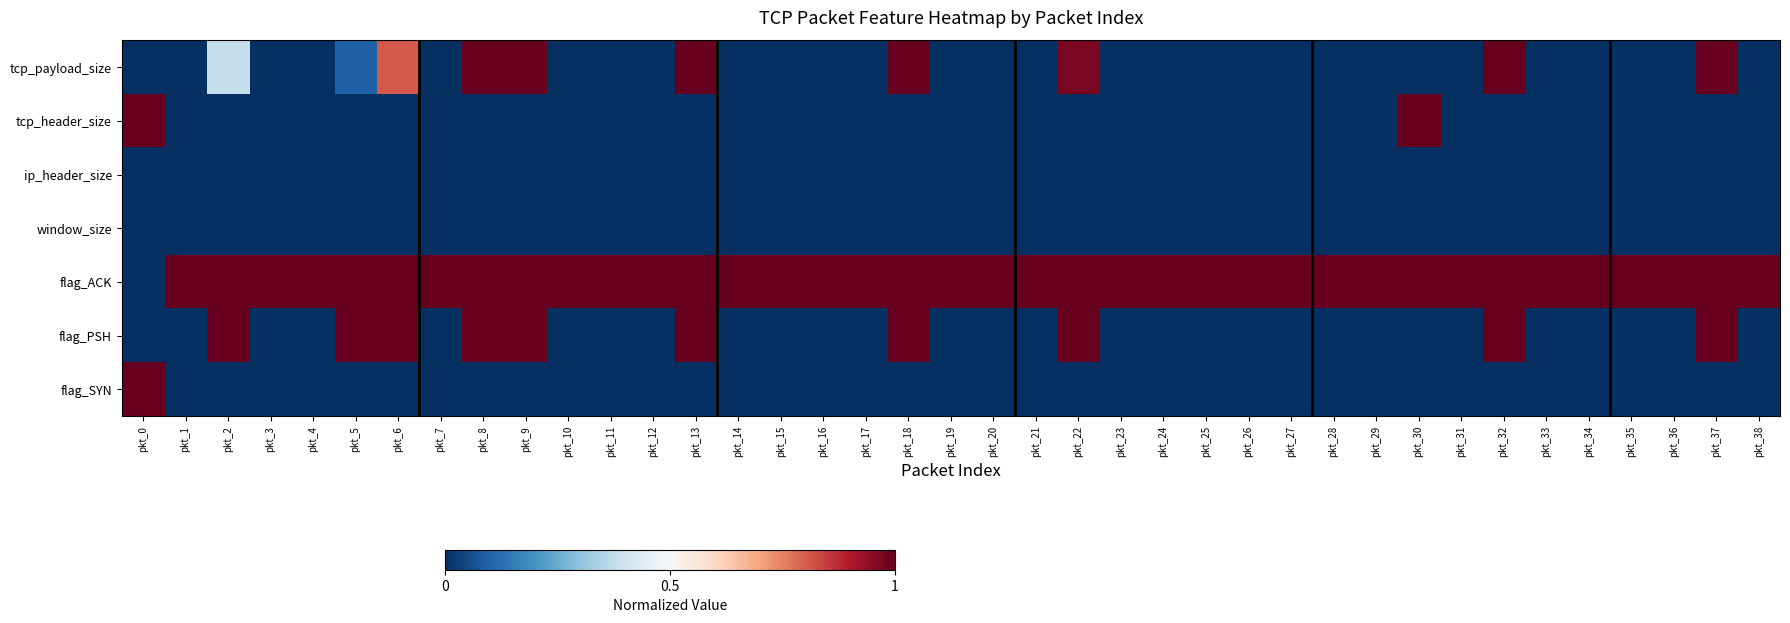

What is the maximum value shown in the chart?

1.0